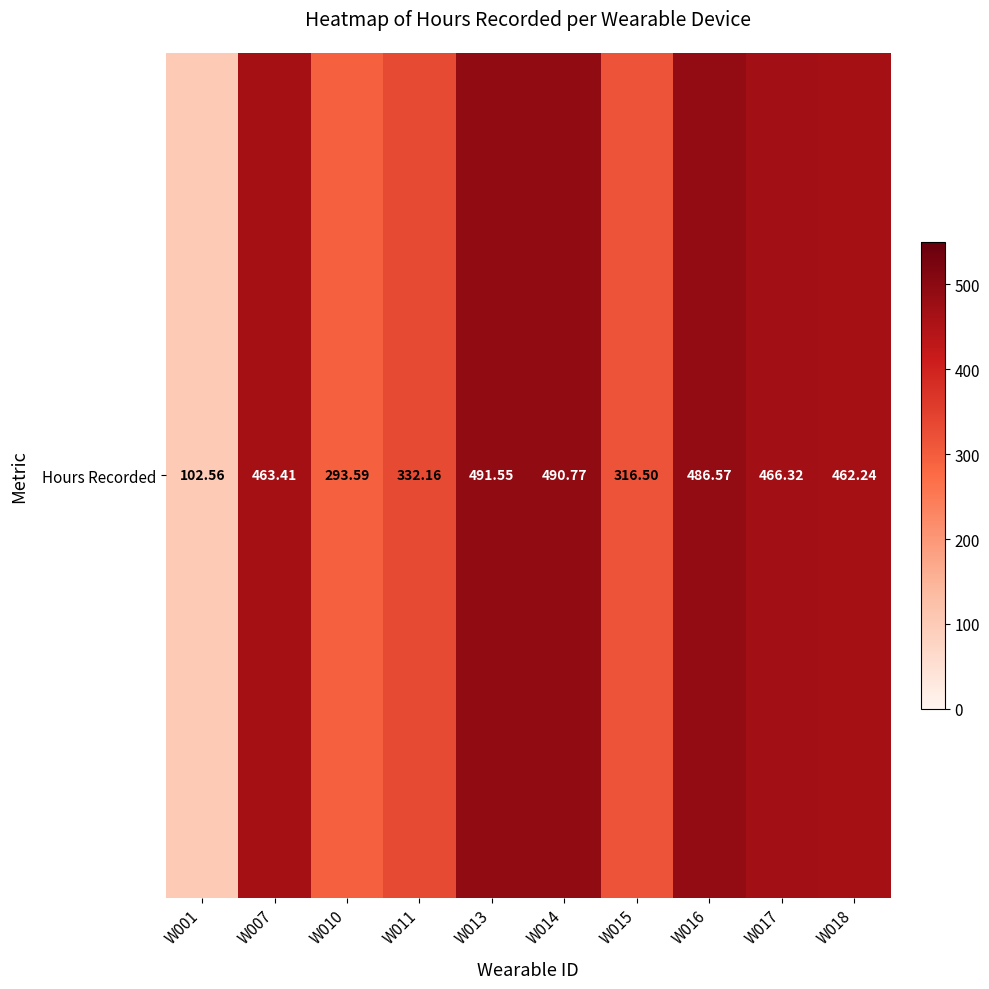

Reading left to right, what are all the values shown in this chart?

102.6	463.4	293.6	332.2	491.6	490.8	316.5	486.6	466.3	462.2